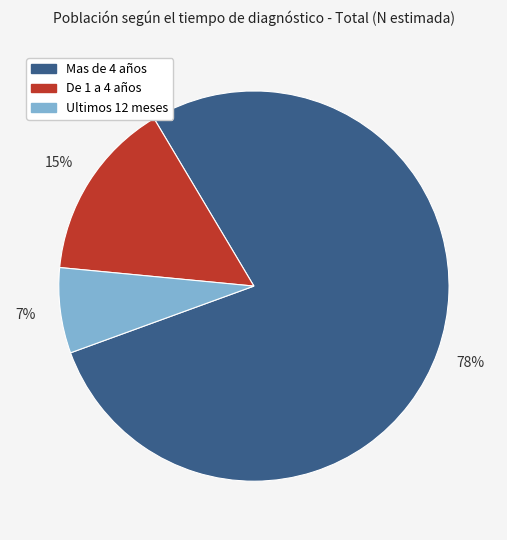

Is it true that De 1 a 4 años is 15% of the pie?

True